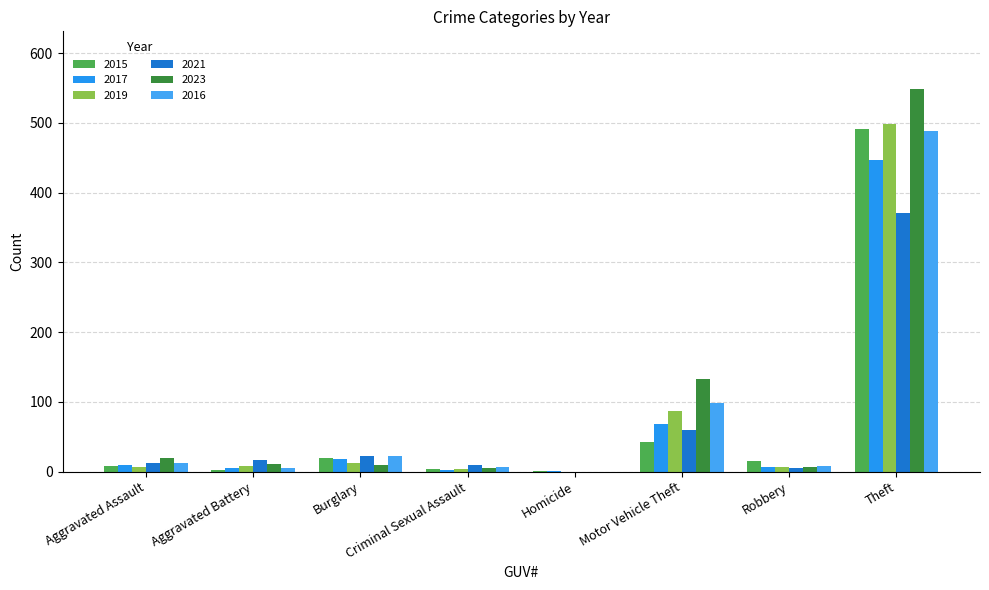

List the labels in order of 2021 value, largest first.

Theft, Motor Vehicle Theft, Burglary, Aggravated Battery, Aggravated Assault, Criminal Sexual Assault, Robbery, Homicide